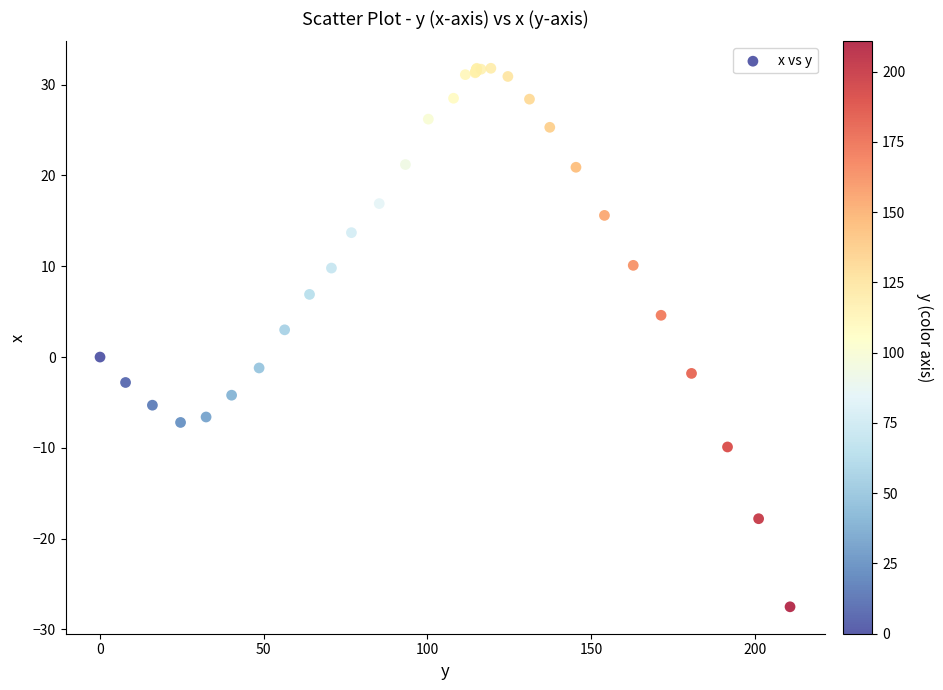

What Y value in the scatter plot is closest to 2?

3.0